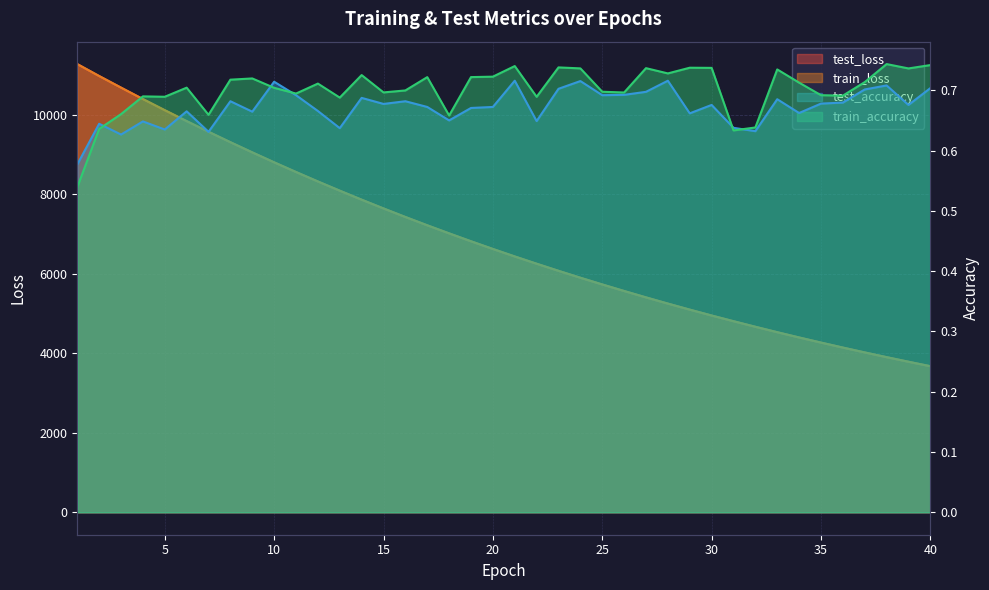

Reading left to right, transcribe all the data shown in this chart.

test_loss: 11275.4	10975.6	10684.0	10396.1	10116.1	9841.4	9573.4	9310.8	9054.9	8804.6	8560.9	8322.9	8091.3	7864.7	7644.3	7429.3	7220.3	7017.1	6818.1	6624.9	6436.5	6253.7	6075.0	5901.0	5732.0	5567.4	5406.7	5250.6	5098.7	4950.9	4807.6	4667.5	4531.0	4398.5	4269.6	4144.2	4022.1	3903.2	3787.8	3675.3
train_loss: 11276.5	10975.8	10683.9	10396.1	10116.0	9841.3	9573.3	9310.6	9054.7	8804.6	8560.8	8322.7	8091.0	7864.4	7644.0	7429.2	7220.1	7016.9	6818.0	6624.6	6436.3	6253.4	6074.8	5900.9	5731.9	5567.3	5406.6	5250.5	5098.5	4950.7	4807.5	4667.5	4530.8	4398.3	4269.5	4144.0	4022.0	3903.1	3787.6	3675.2
test_accuracy: 0.6	0.6	0.6	0.6	0.6	0.7	0.6	0.7	0.7	0.7	0.7	0.7	0.6	0.7	0.7	0.7	0.7	0.7	0.7	0.7	0.7	0.6	0.7	0.7	0.7	0.7	0.7	0.7	0.7	0.7	0.6	0.6	0.7	0.7	0.7	0.7	0.7	0.7	0.7	0.7
train_accuracy: 0.5	0.6	0.7	0.7	0.7	0.7	0.7	0.7	0.7	0.7	0.7	0.7	0.7	0.7	0.7	0.7	0.7	0.7	0.7	0.7	0.7	0.7	0.7	0.7	0.7	0.7	0.7	0.7	0.7	0.7	0.6	0.6	0.7	0.7	0.7	0.7	0.7	0.7	0.7	0.7